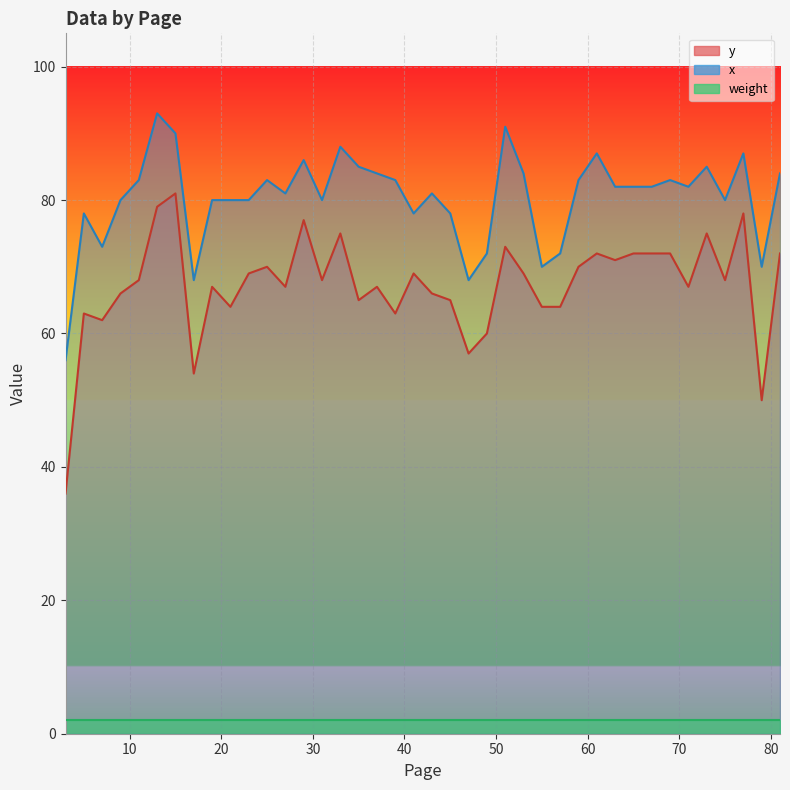

What is the value of the x point at the 11th from the left?

80